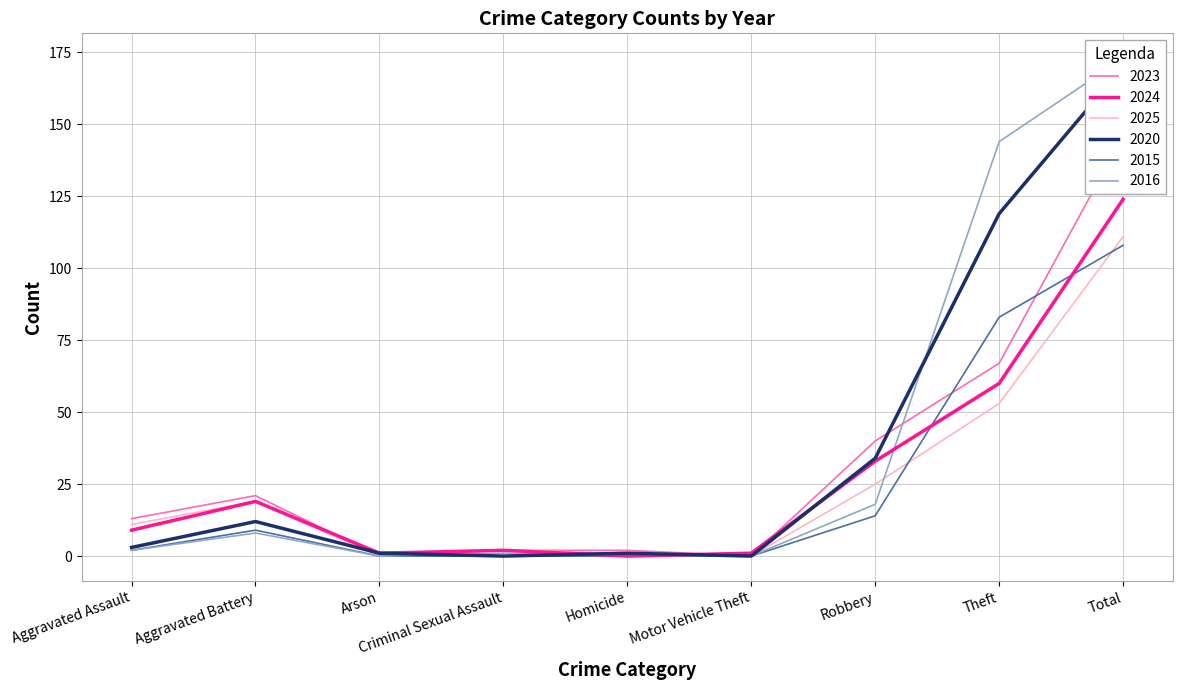

What position from the left is Aggravated Battery?

2